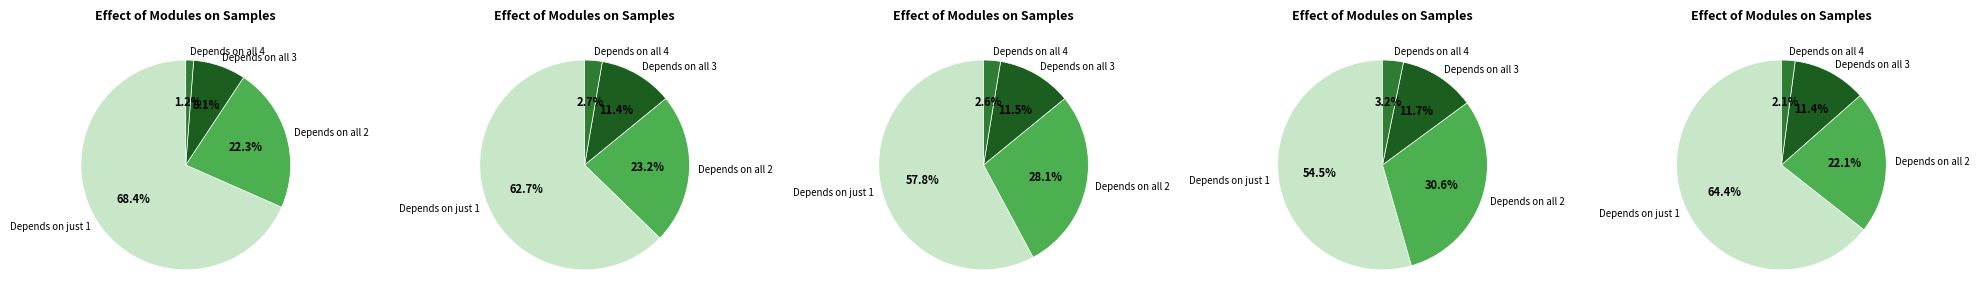

Does Energy Fuels 4 account for over 50% of the chart?

No